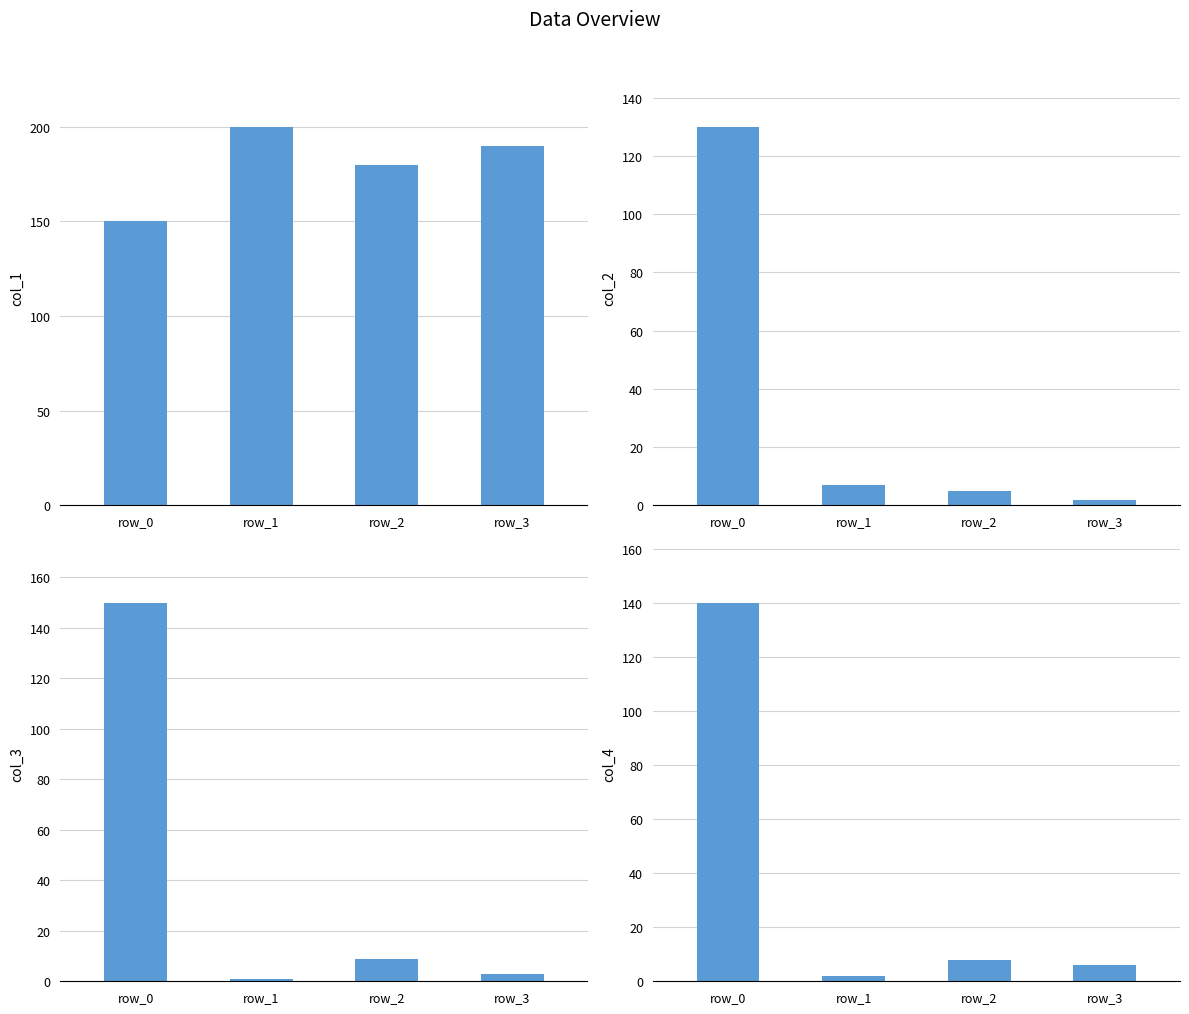

What is the sum of the col_4 values at row_2 and row_3?

14